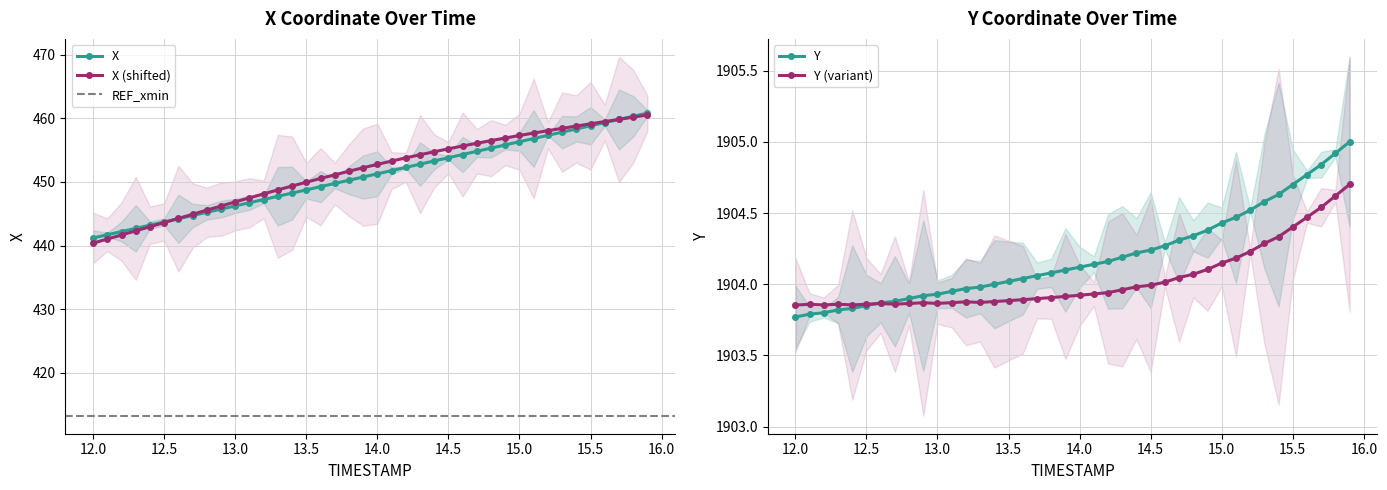

What is the lowest value of the X series?

441.2